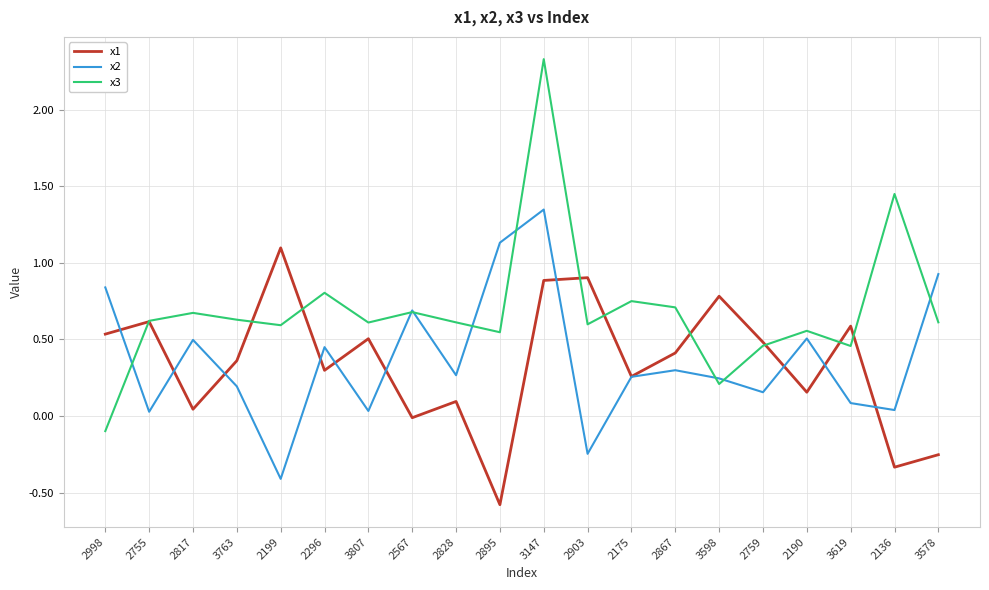

Which category has the highest value in the x1 series?

2199